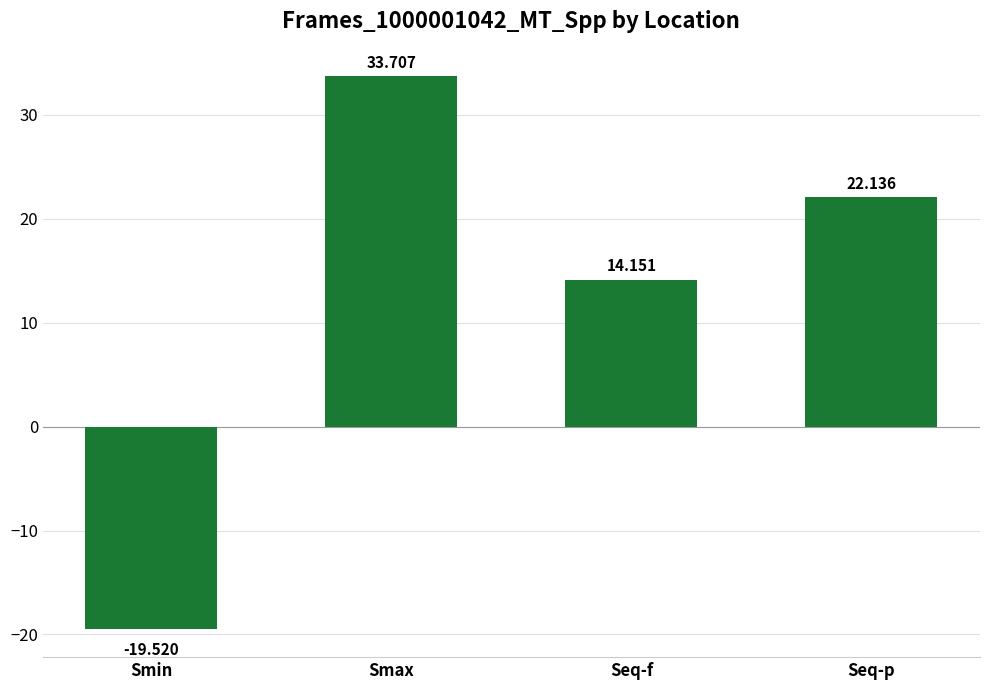

List the labels in order of value, smallest first.

Smin, Seq-f, Seq-p, Smax